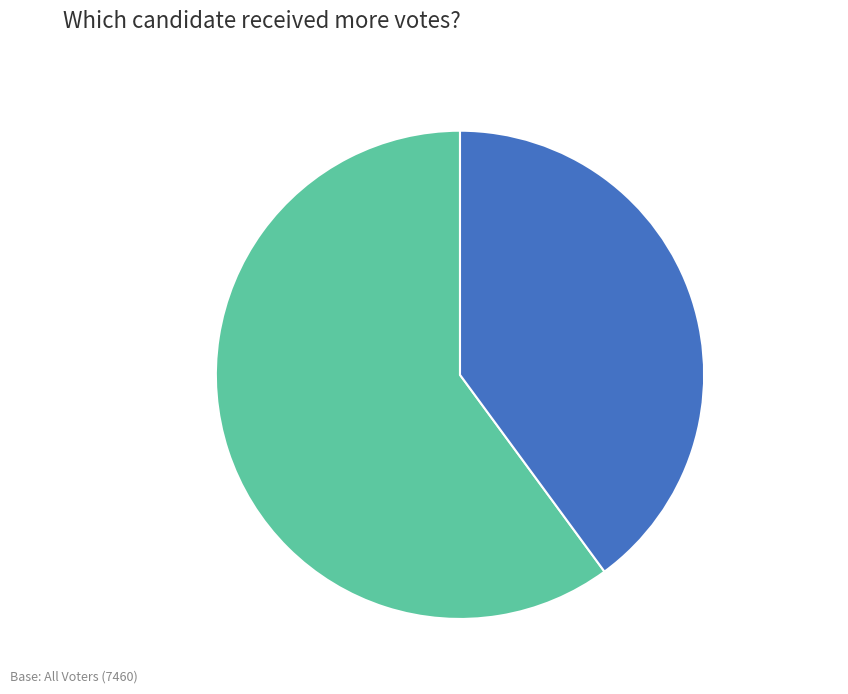

What percentage is the owens-30519 slice, to the nearest percent?

40%